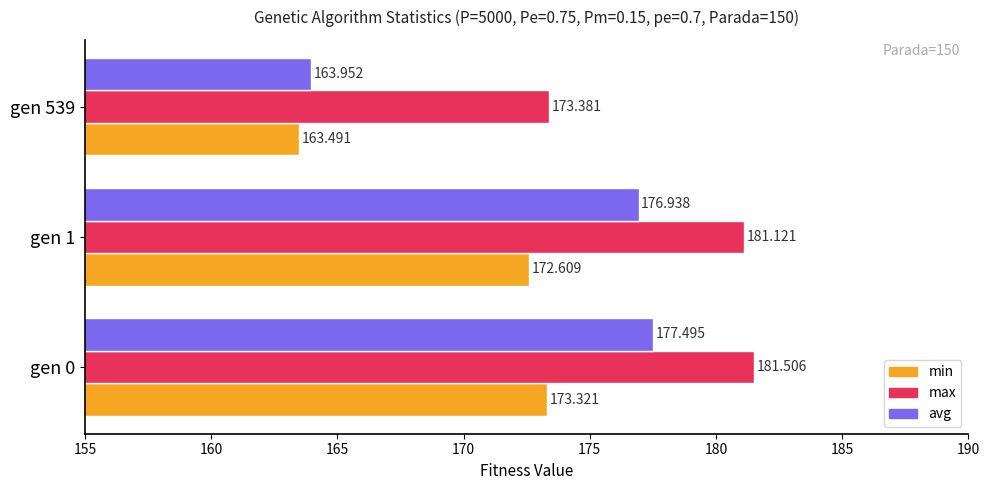

Count the number of categories in the chart.

3